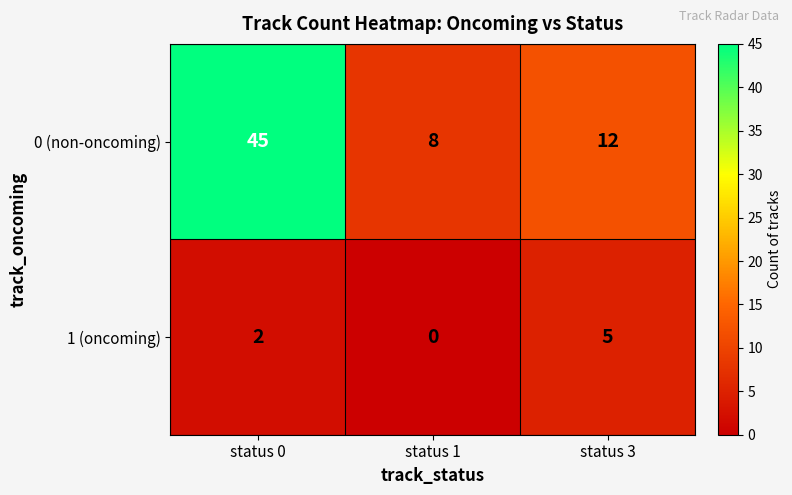

What is the difference between the 1 (oncoming) values at status 3 and status 0?

3